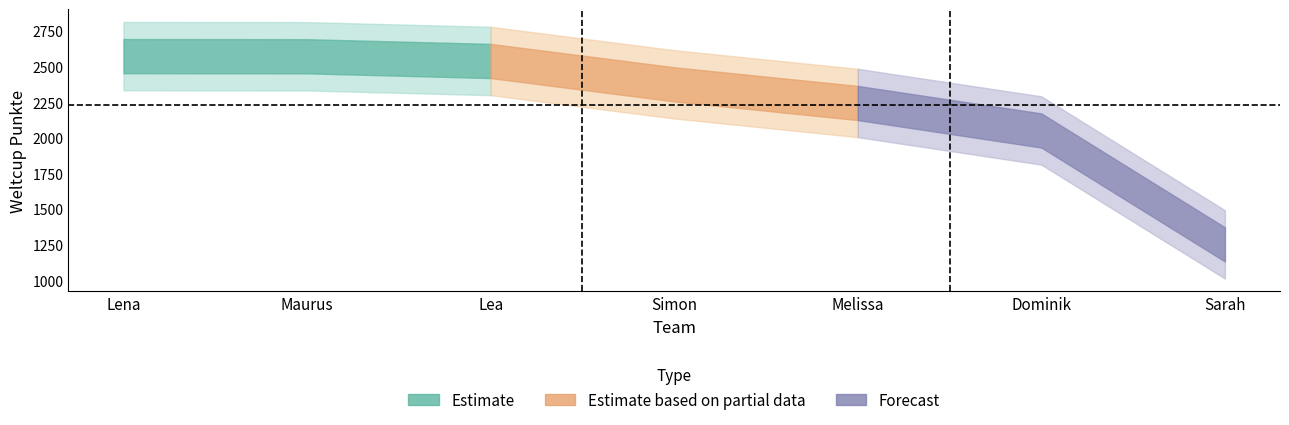

What is the sum of all values?

15605